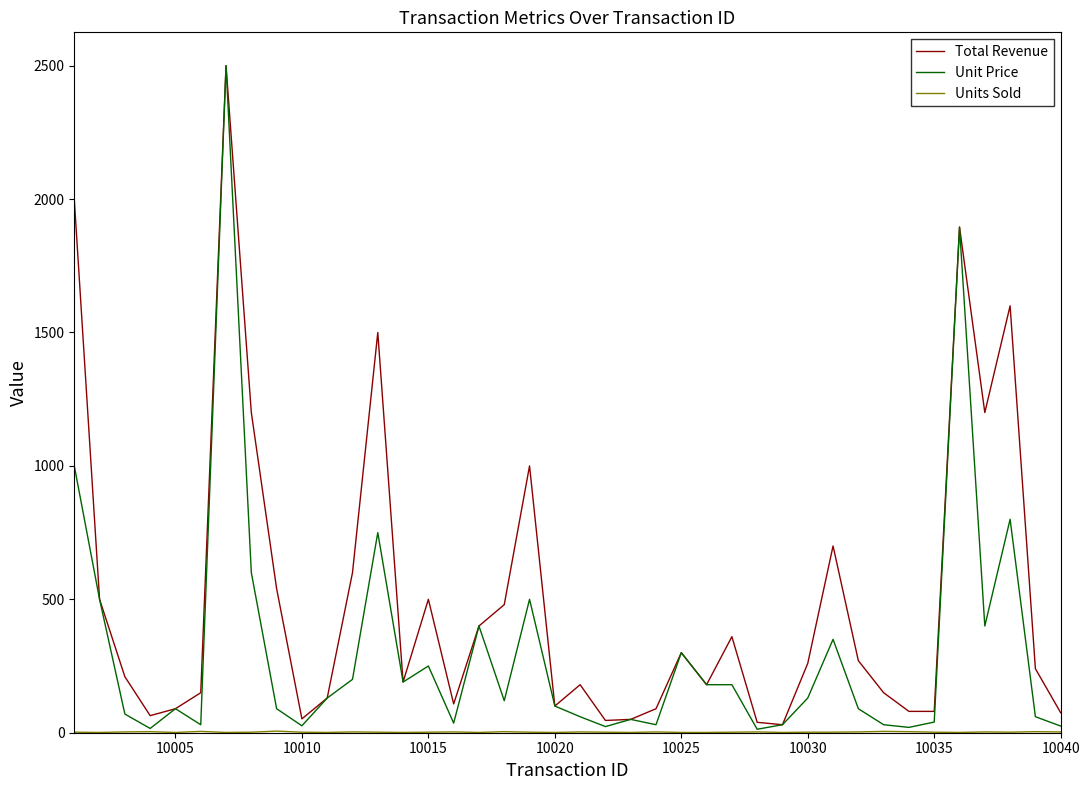

Which series has the largest total across all categories?

Total Revenue